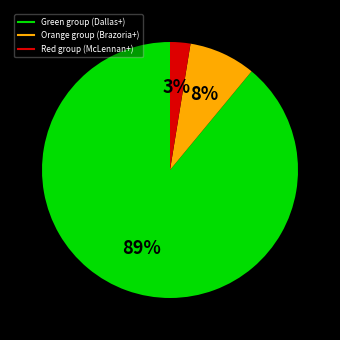

To the nearest percent, what is the average slice percentage?

33%